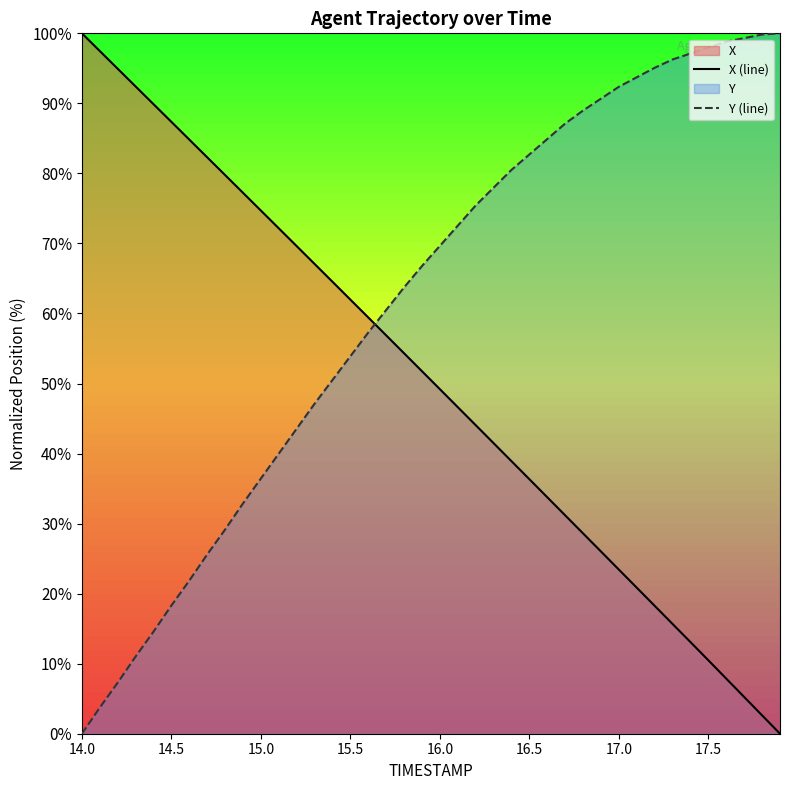

Is it true that X (line) equals 35.4 at 14.5?

False